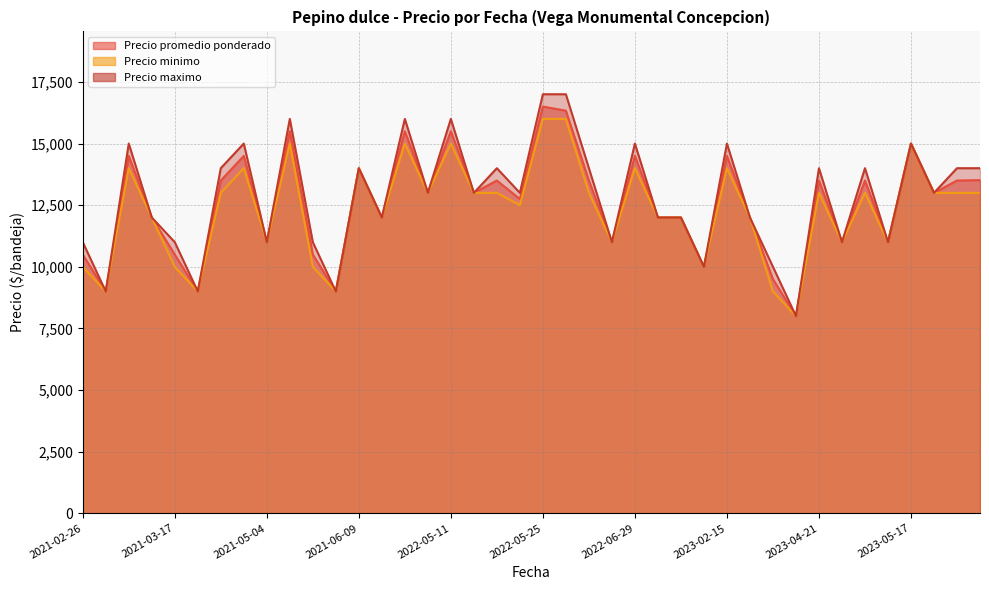

What are all the series names shown in the legend?

Precio promedio ponderado, Precio minimo, Precio maximo